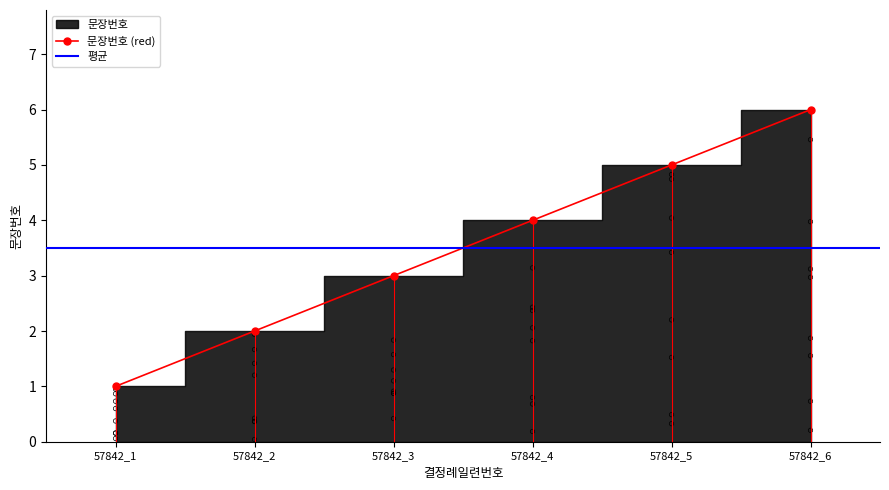

What is the change in value from 57842_4 to 57842_5?

+1